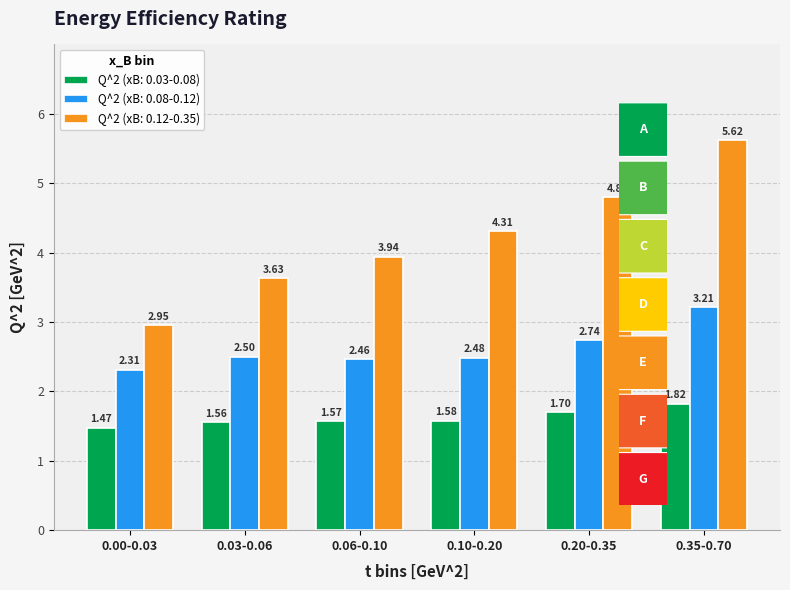

What is the sum of the Q^2 (xB: 0.12-0.35) values at 0.10-0.20 and 0.06-0.10?

8.3